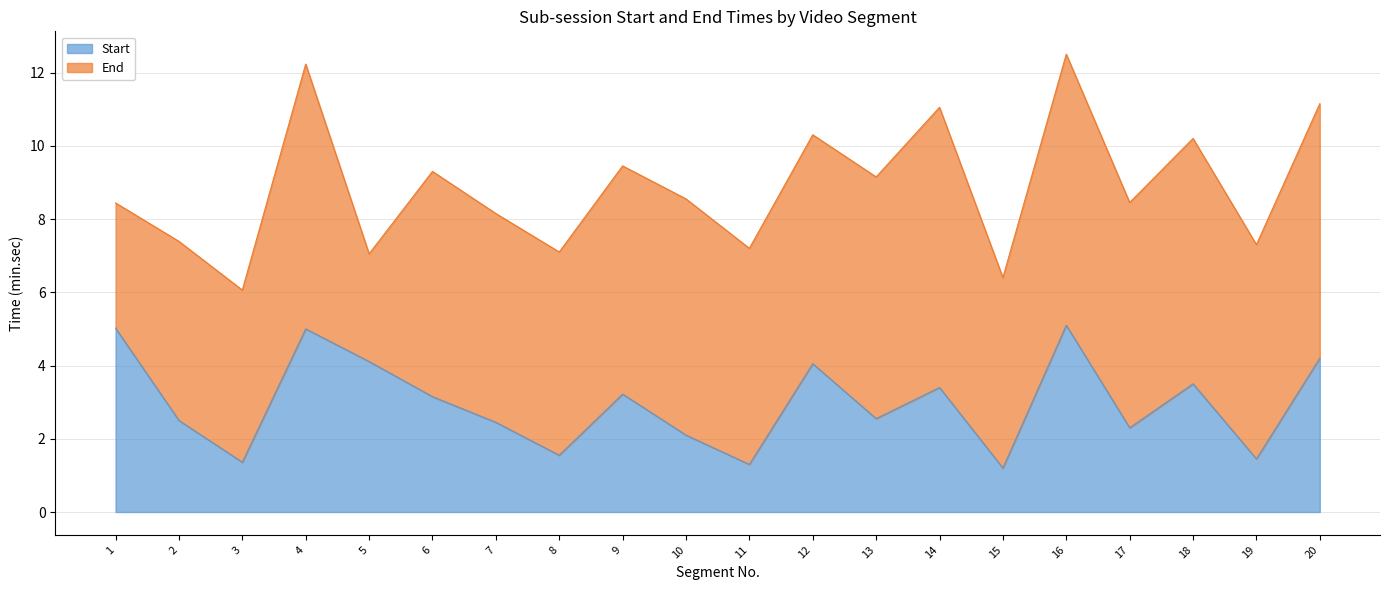

Where does the Start series first go above 3?

1